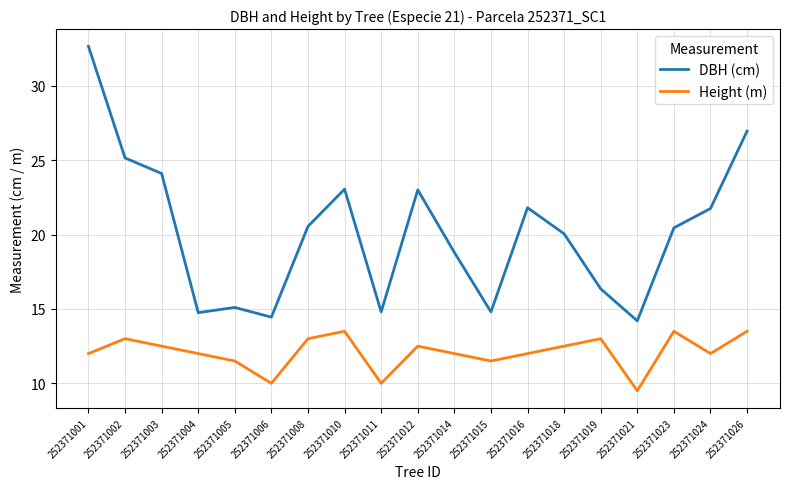

The DBH (cm) series shows 10.1 at 252371016. True or false?

False